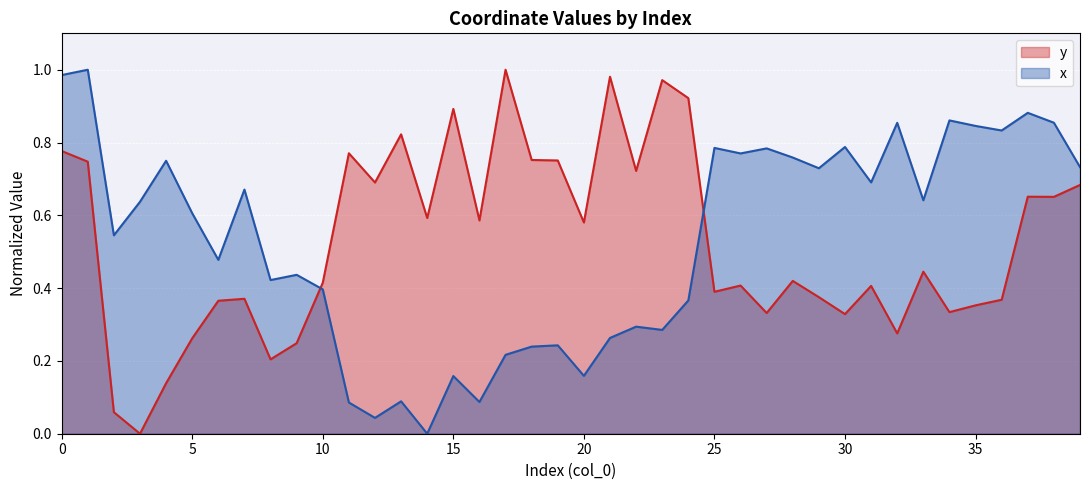

Between which two adjacent categories do y and x first intersect?

9 and 10